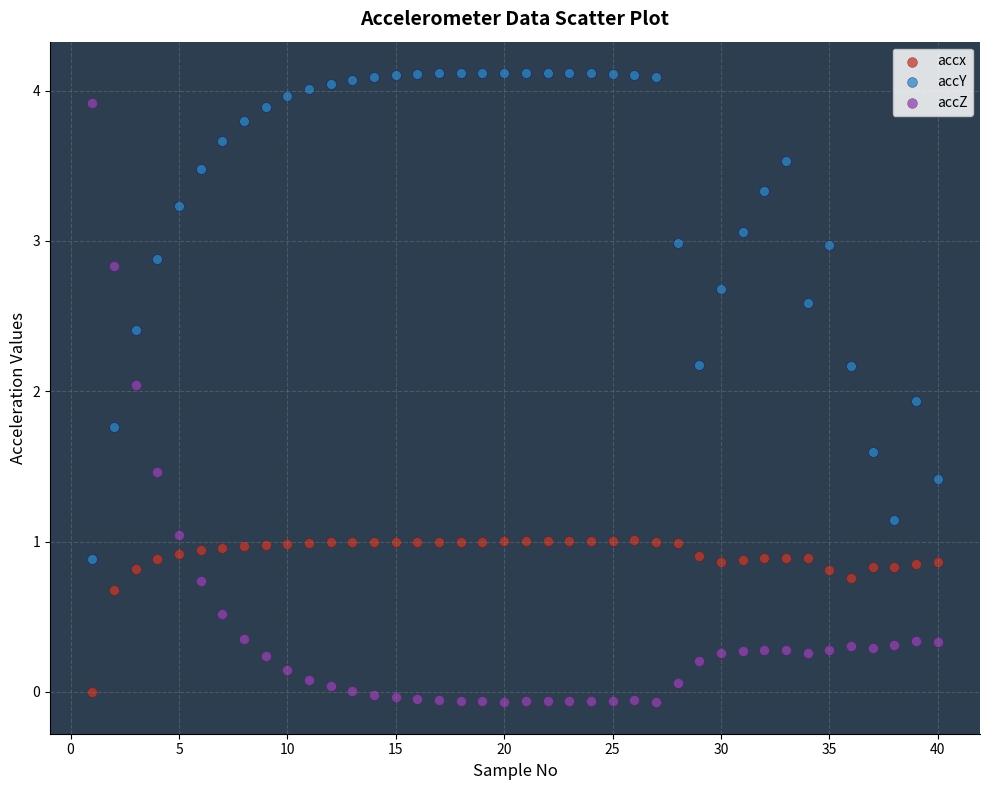

What is the X range (max minus min) for the scatter plot?

39.0